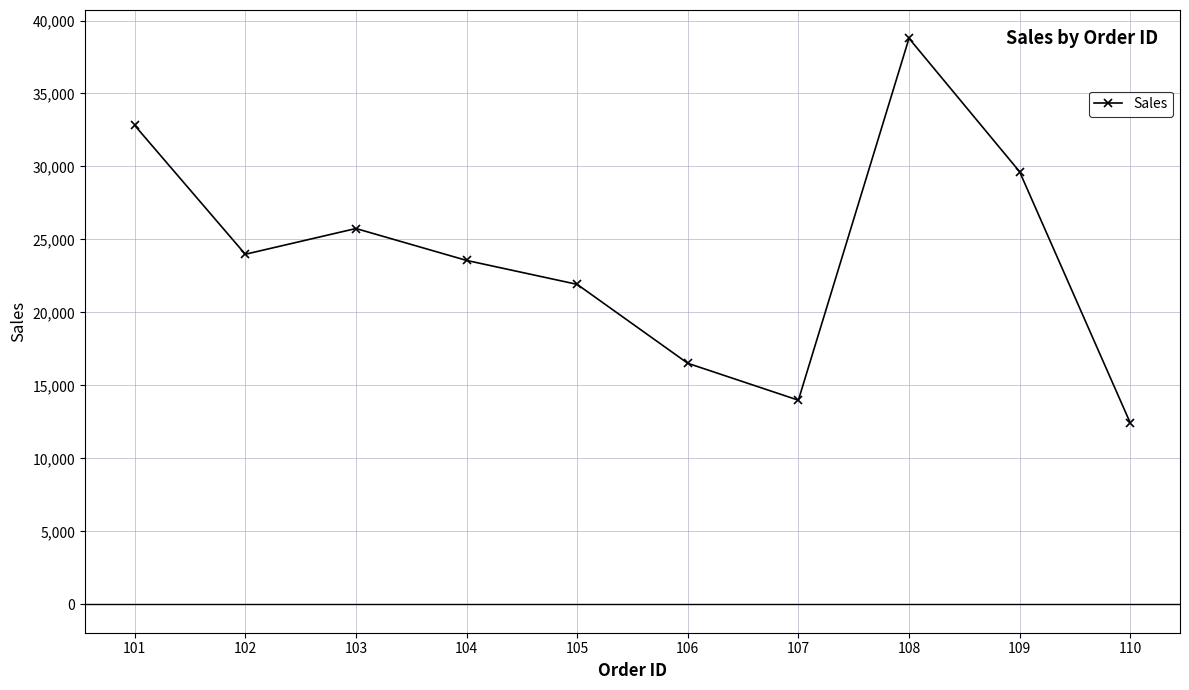

What is the difference between the maximum and minimum values?

26344